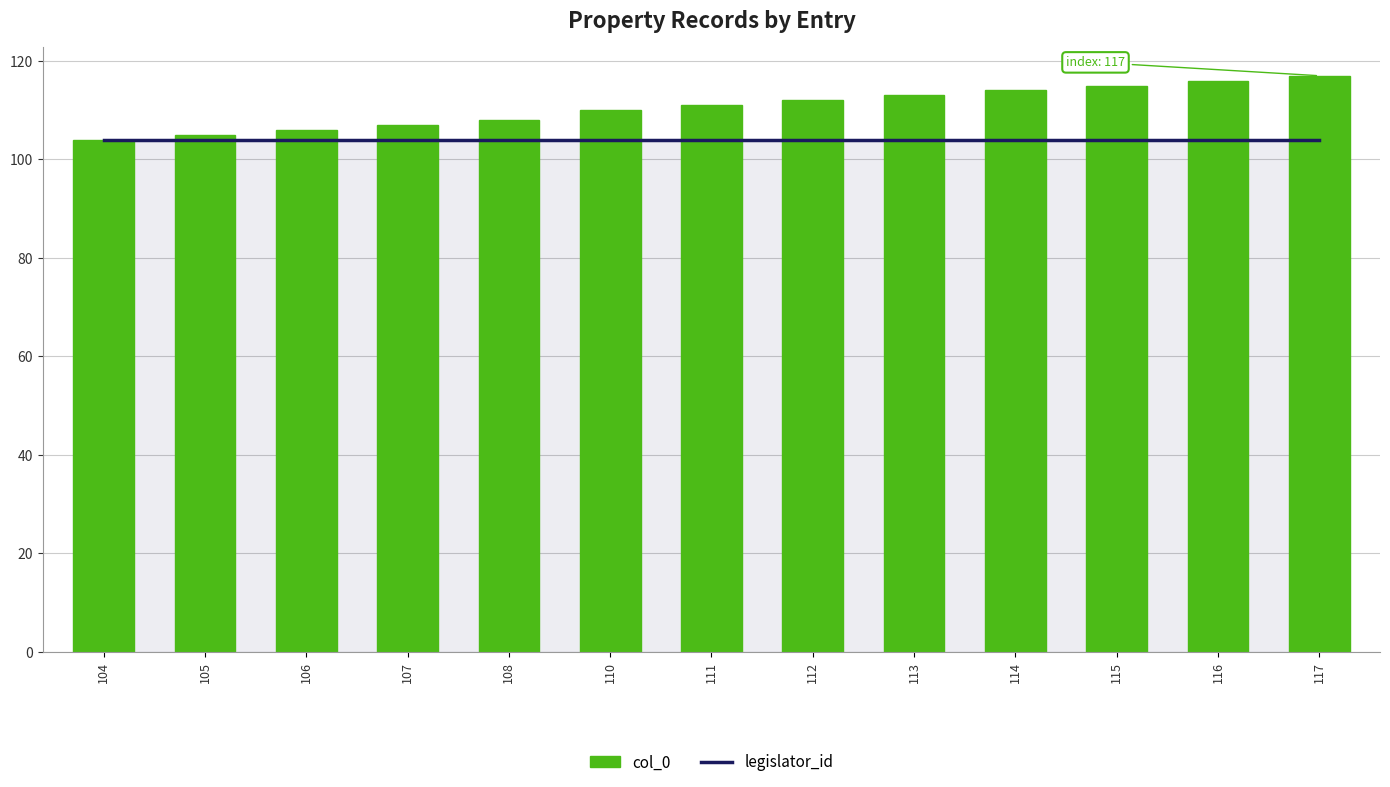

At 116, list the series in order from smallest to largest.

legislator_id, col_0